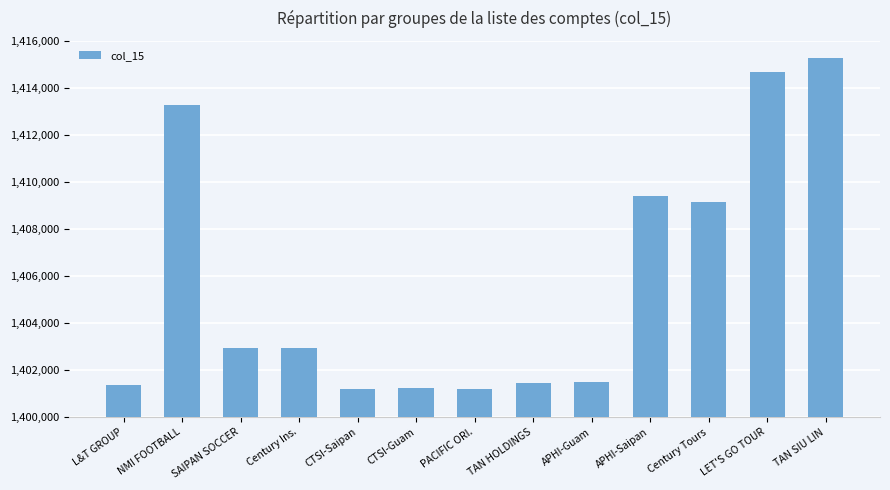

At which label is the value closest to 1408223?

Century Tours